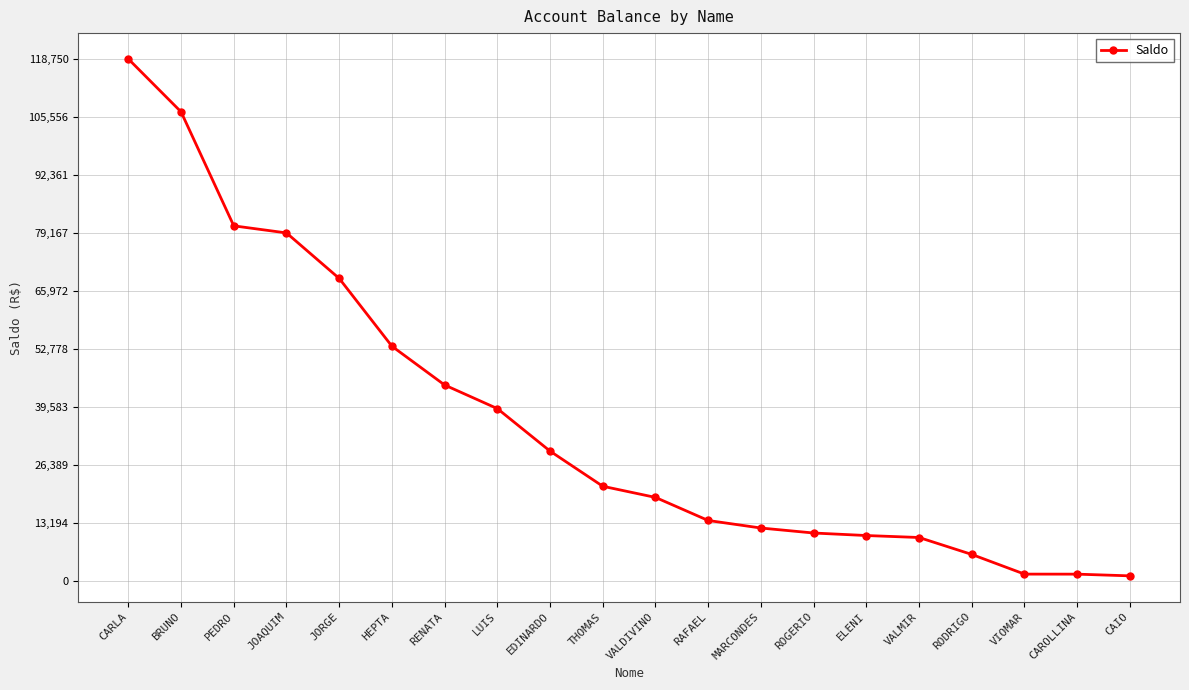

What is the change in value from HEPTA to THOMAS?

-31870.2